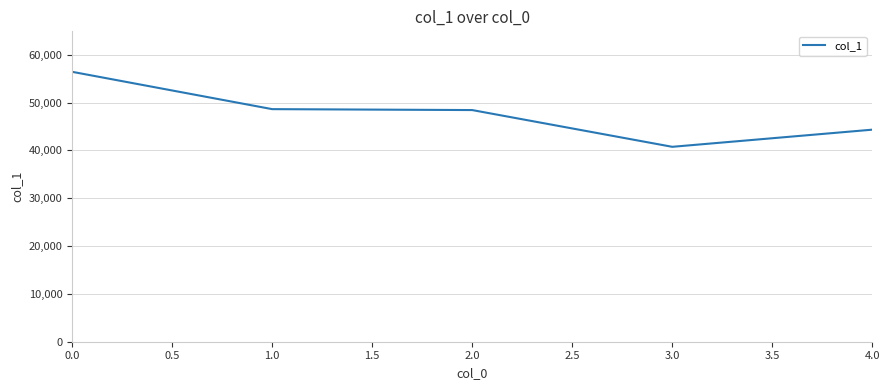

What is the difference between the maximum and minimum values?

15678